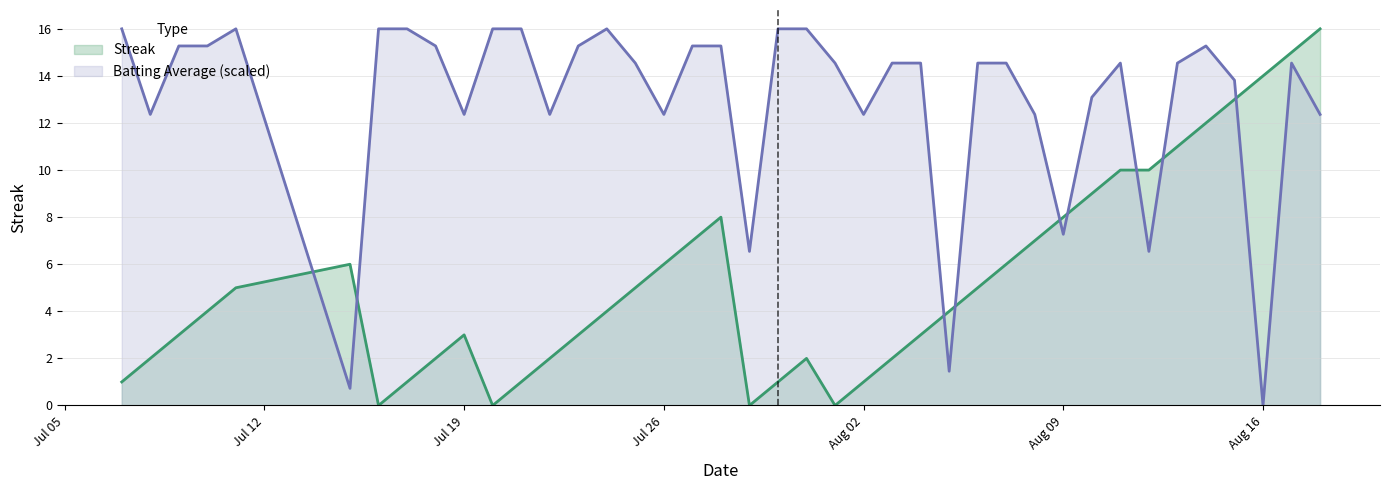

What is the difference between the maximum and minimum values in the Streak series?

16.0